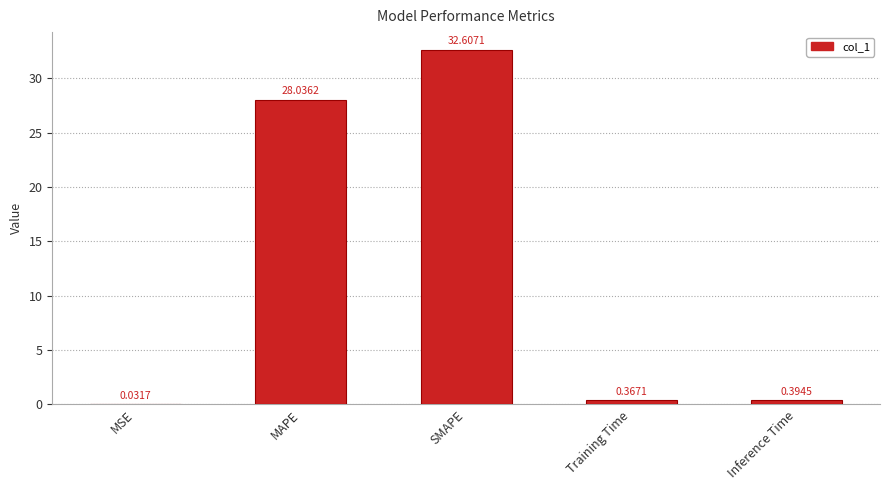

Count the number of data series in this chart.

1